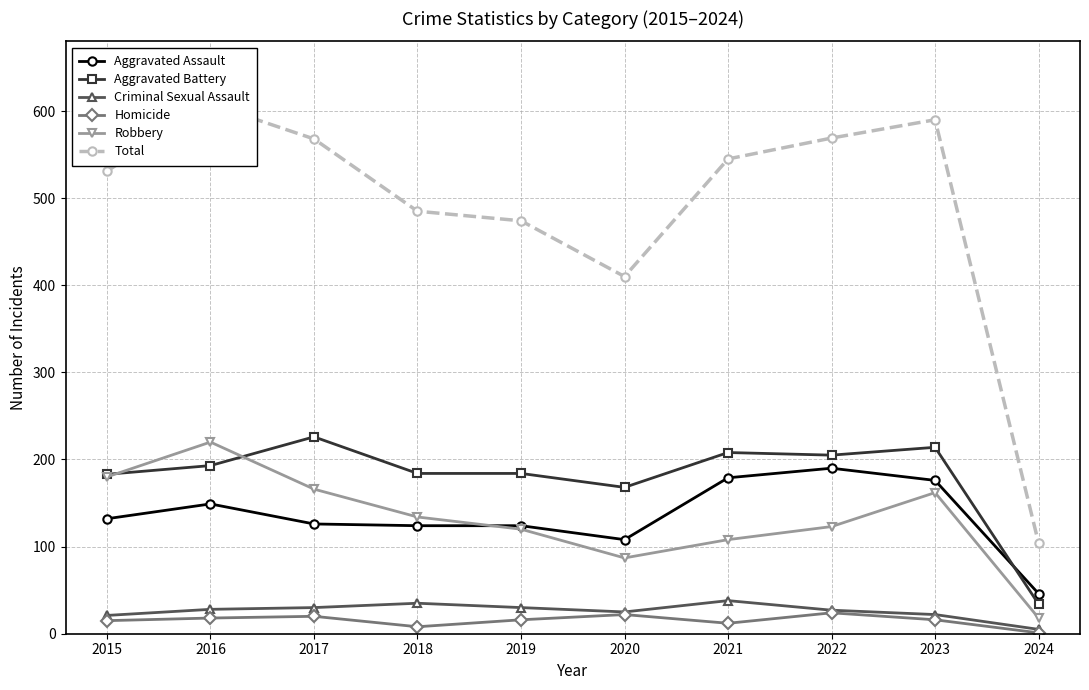

What is the sum of the Total values at 2015 and 2023?

1121